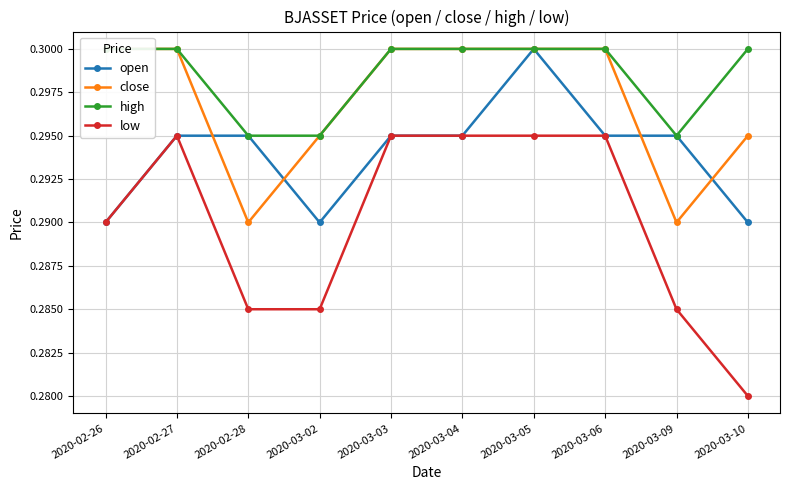

Which series has the largest total across all categories?

high